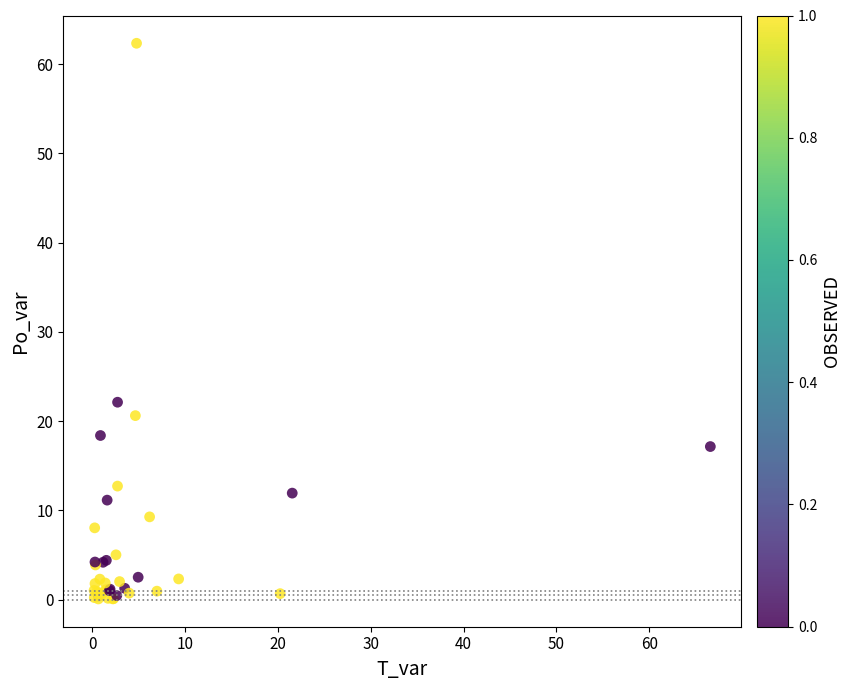

What Y value in the scatter plot is closest to 31?

22.1